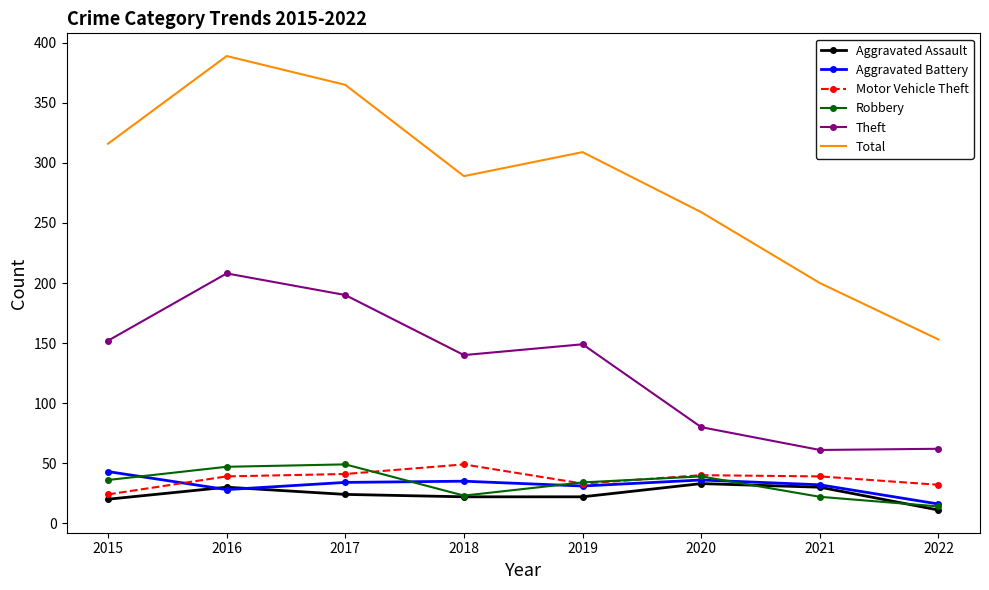

What are all the series names shown in the legend?

Aggravated Assault, Aggravated Battery, Motor Vehicle Theft, Robbery, Theft, Total